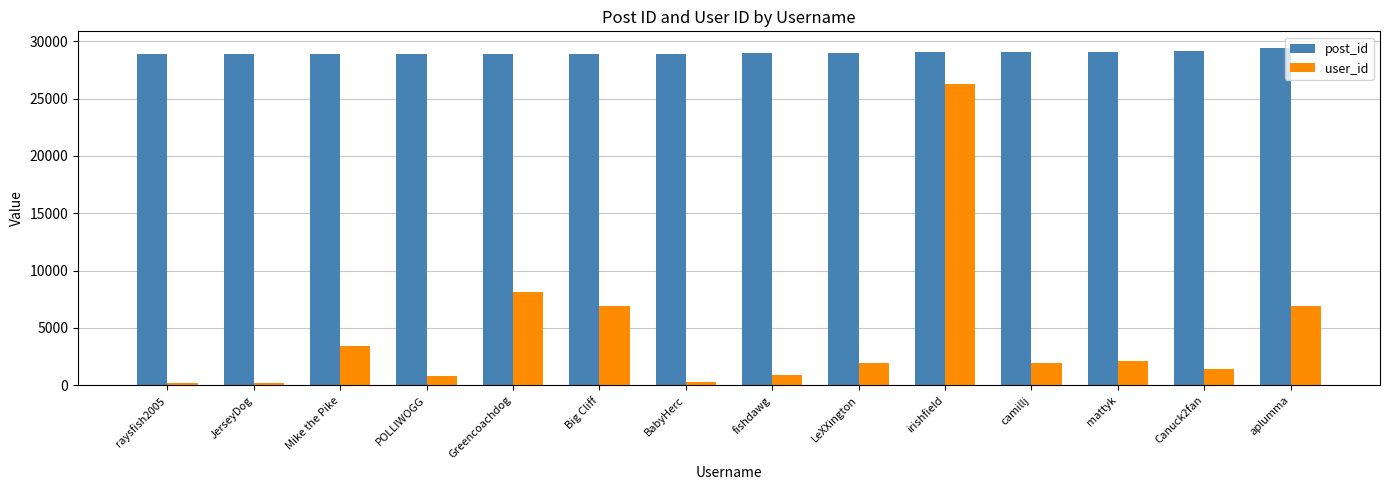

Rank the series by their maximum value, from lowest to highest.

user_id, post_id